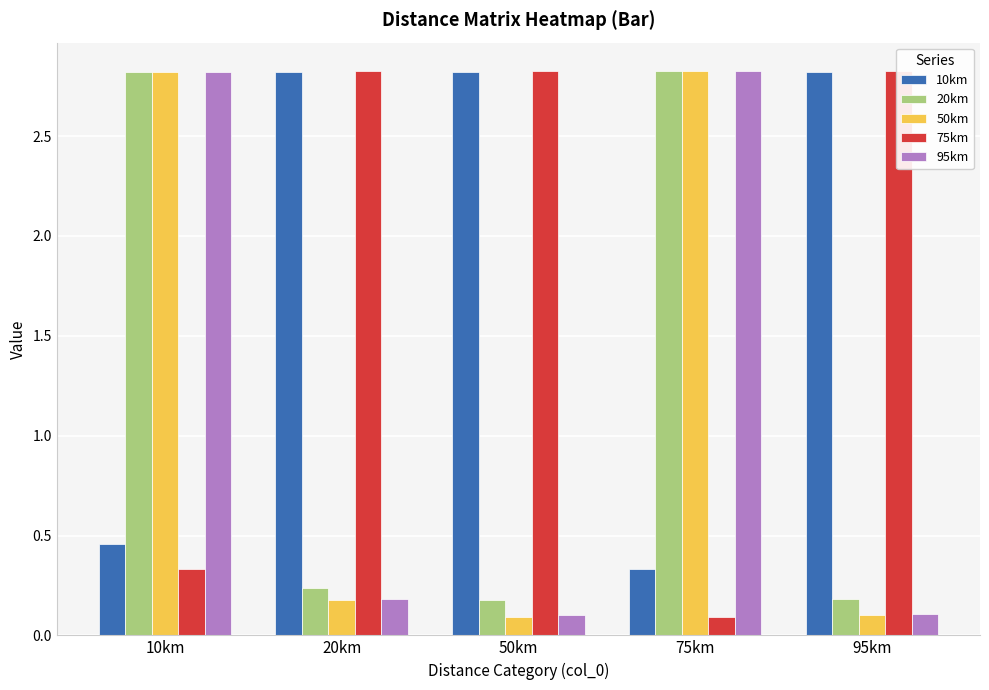

What is the spread (max minus min) of values at 20km?

2.6